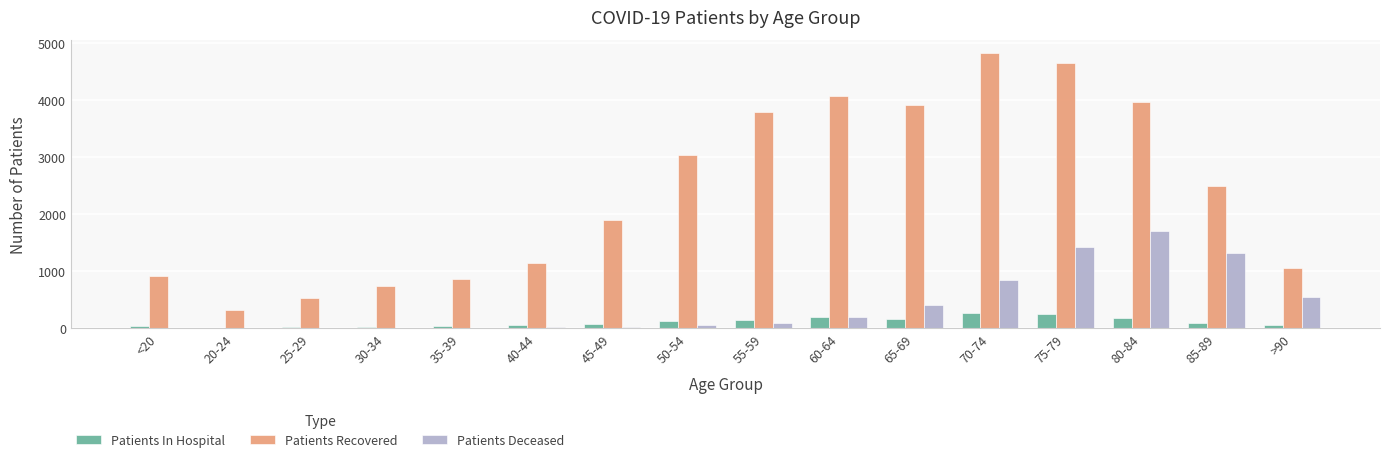

What is the maximum value shown in the chart?

4821